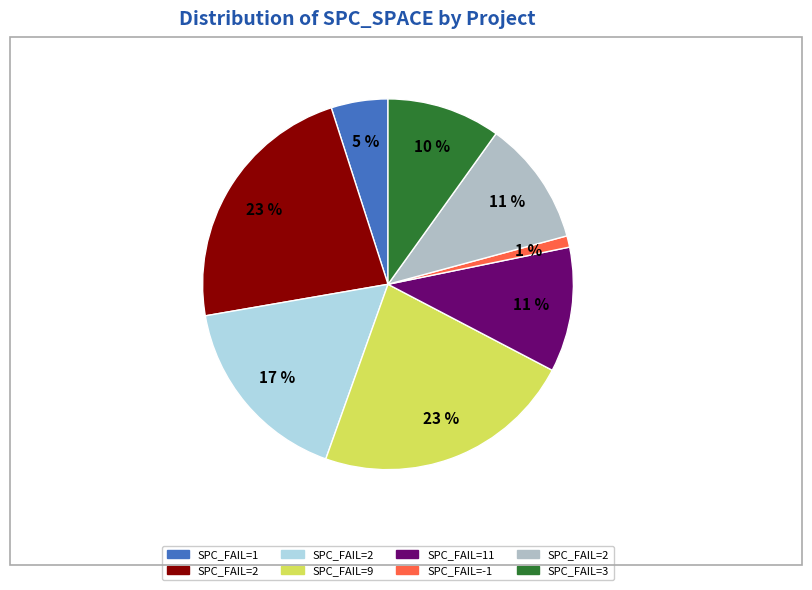

To the nearest percent, what is the difference between the largest and smallest slice percentages?

22%